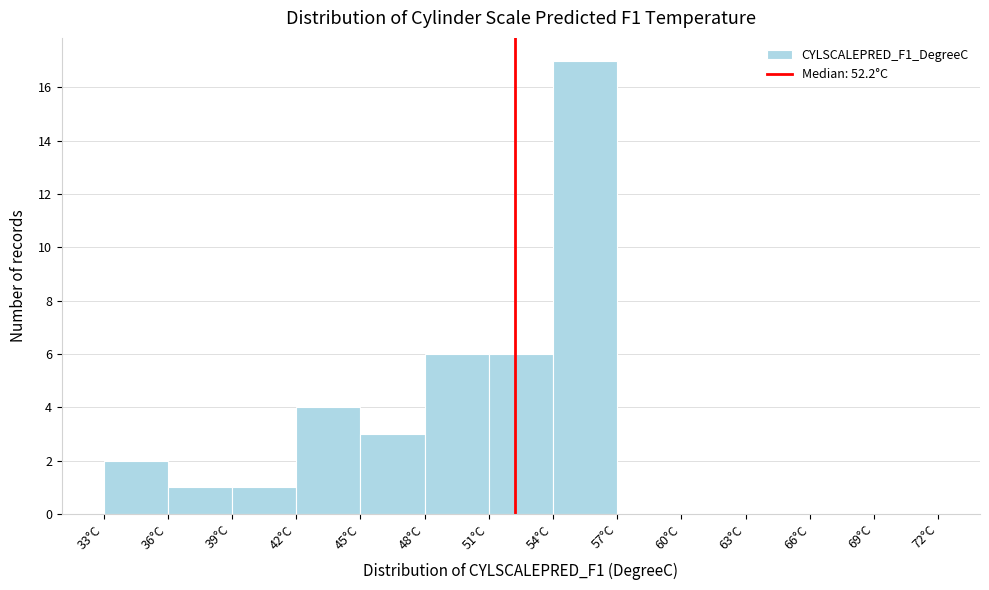

Reading left to right, list every bar in this chart as the range it spans on the x-axis followed by its height. The values are not printed on the chart, so give them approximately, as read against the axis.

33 to 36: 2
36 to 39: 1
39 to 42: 1
42 to 45: 4
45 to 48: 3
48 to 51: 6
51 to 54: 6
54 to 57: 17
57 to 60: 0
60 to 63: 0
63 to 66: 0
66 to 69: 0
69 to 72: 0